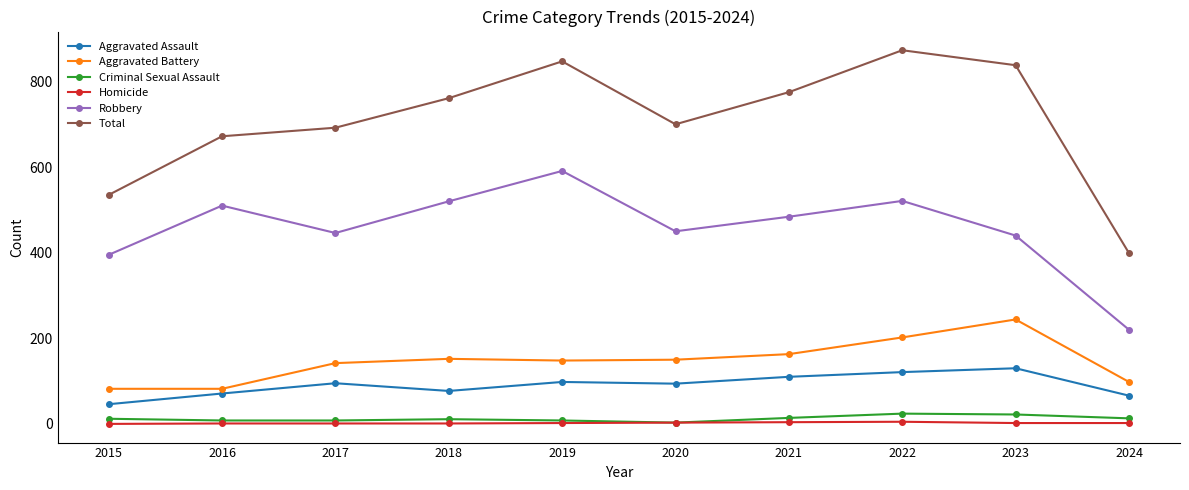

In Criminal Sexual Assault, how many points are higher than both neighbors (excluding endpoints)?

2